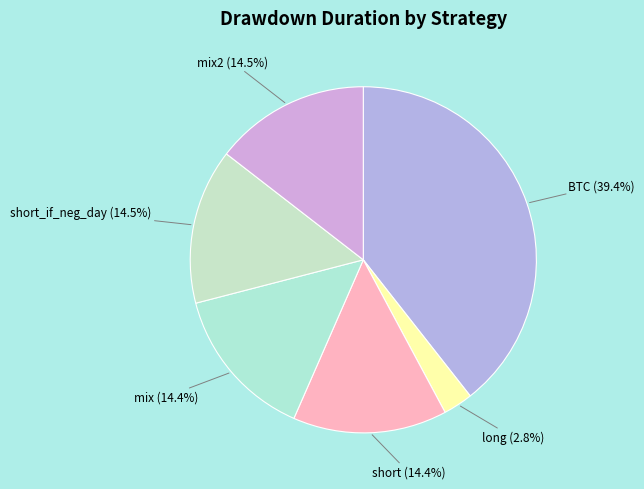

Which category has the biggest portion of the pie?

BTC